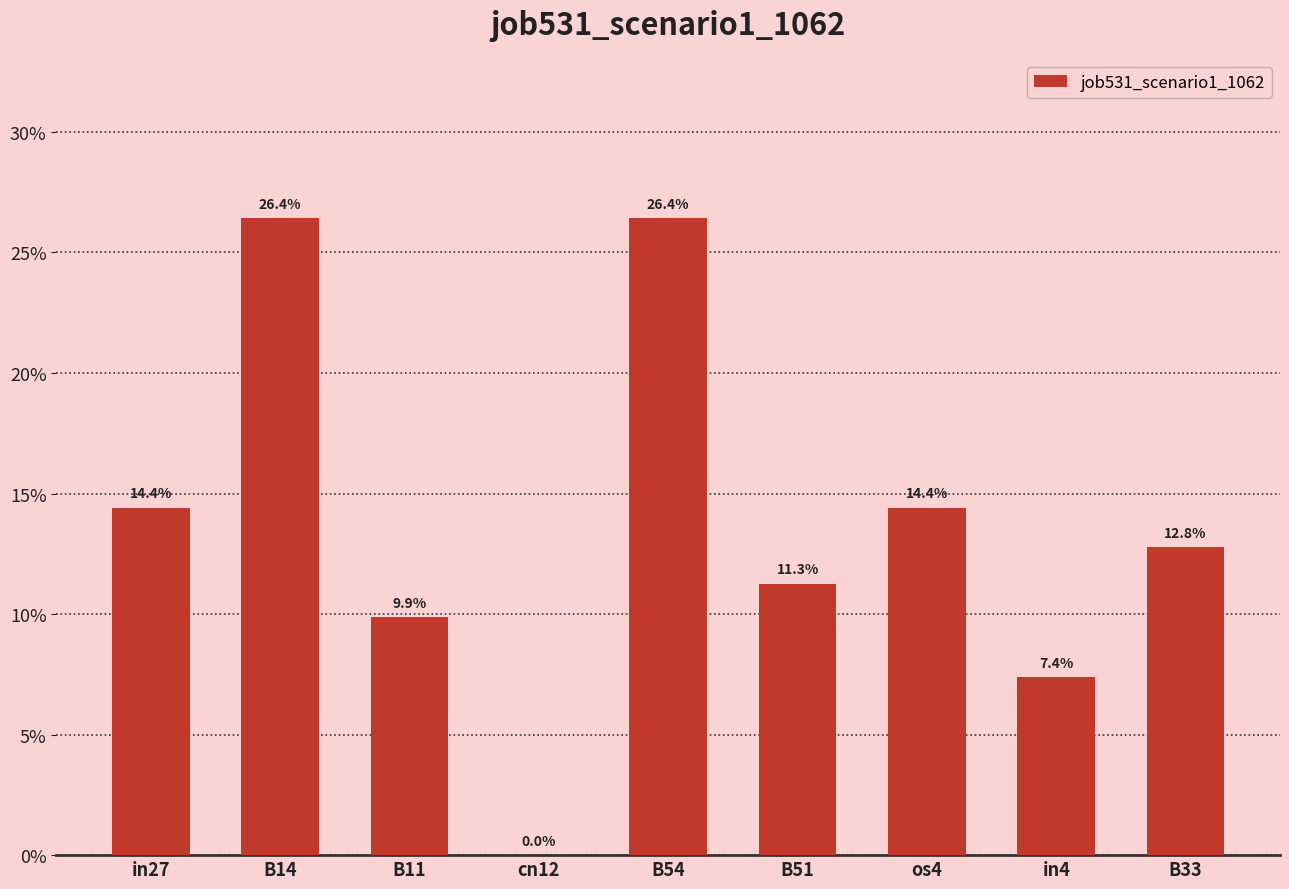

Which label corresponds to the smallest value in the chart?

cn12